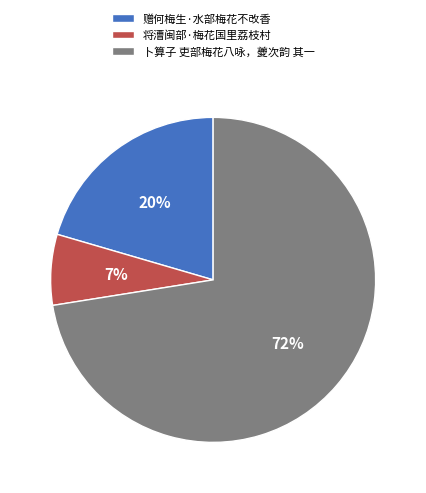

What is the largest slice in the pie chart?

卜算子 吏部梅花八咏，夔次韵 其一